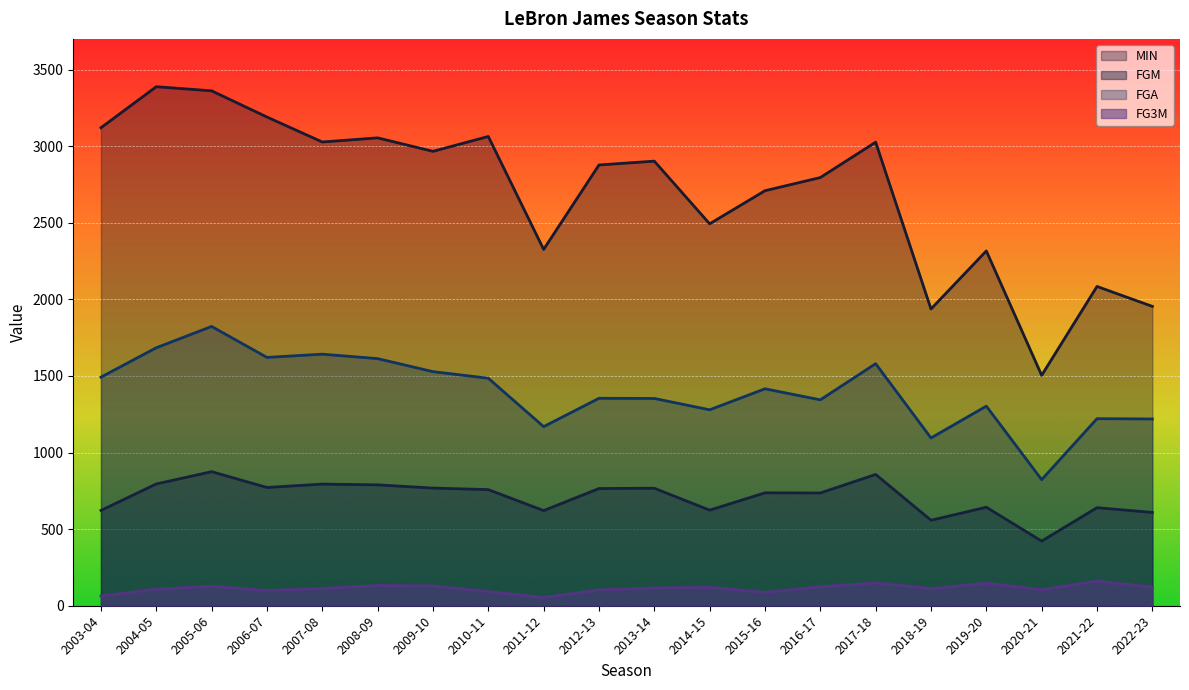

The value of FGA at 2008-09 is 2350. True or false?

False